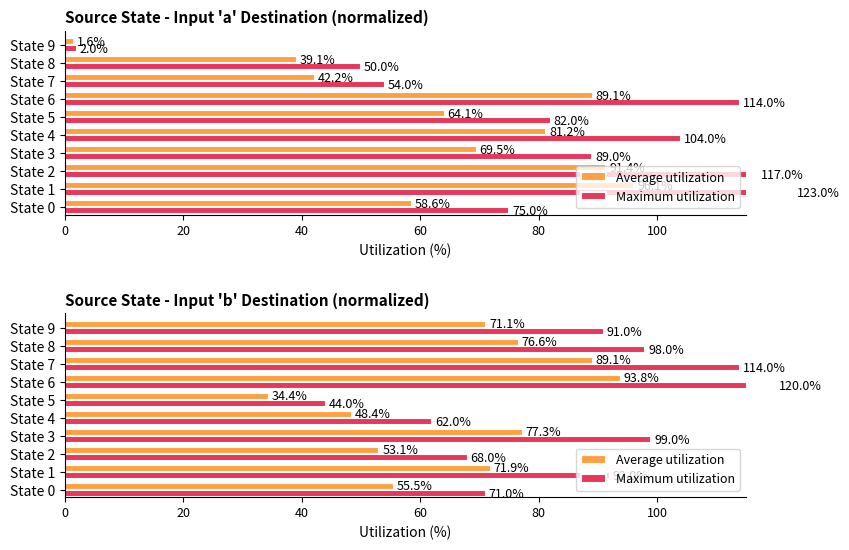

What is the value of the Maximum utilization bar at the 3rd from the left?

68.0